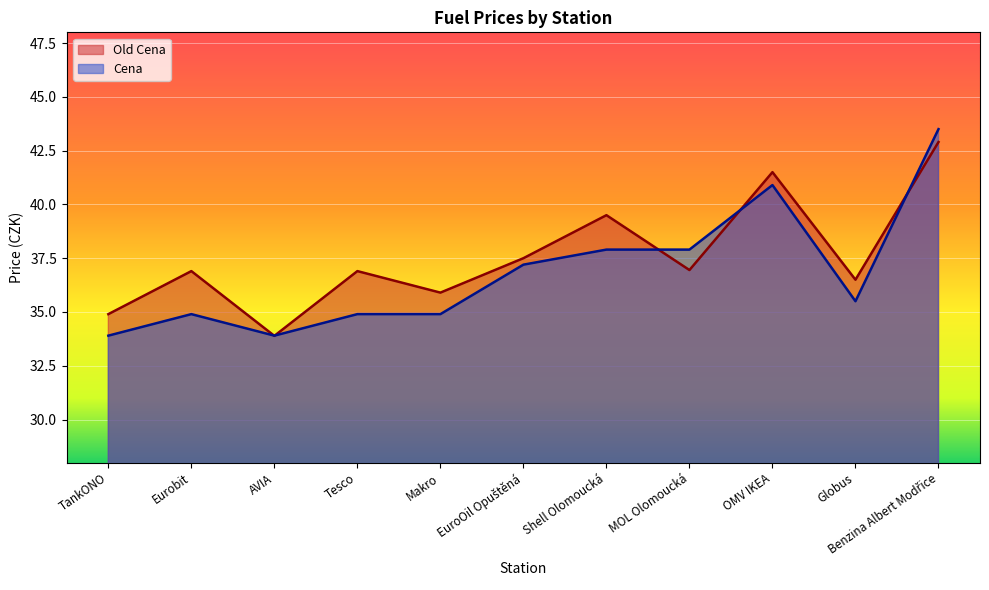

What is the lowest value of the Old Cena series?

33.9